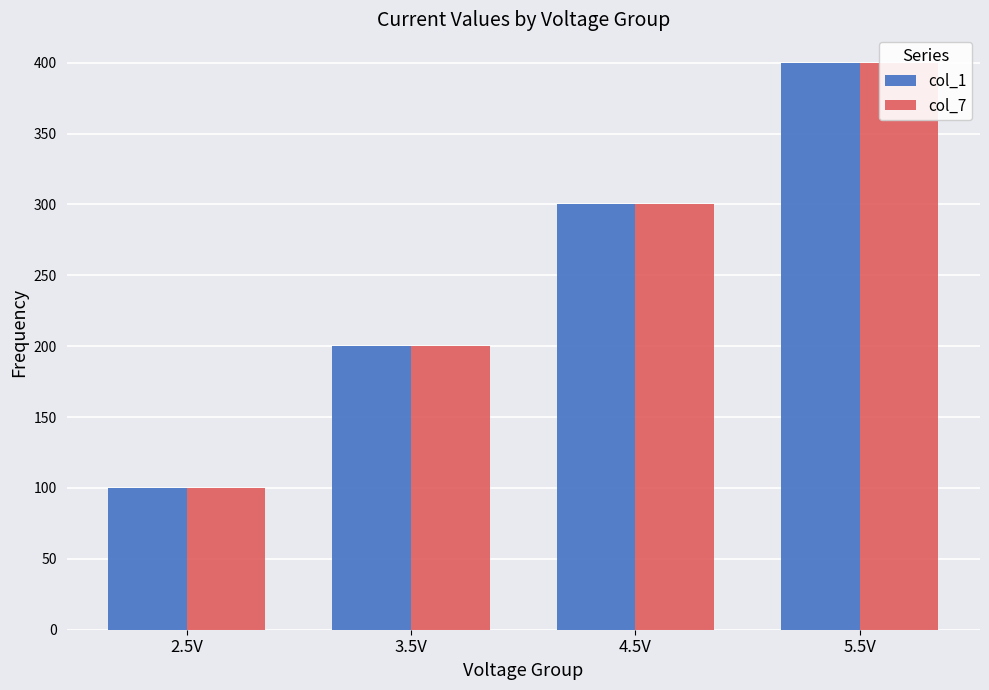

What is the difference between the col_1 values at 5.5V and 2.5V?

300